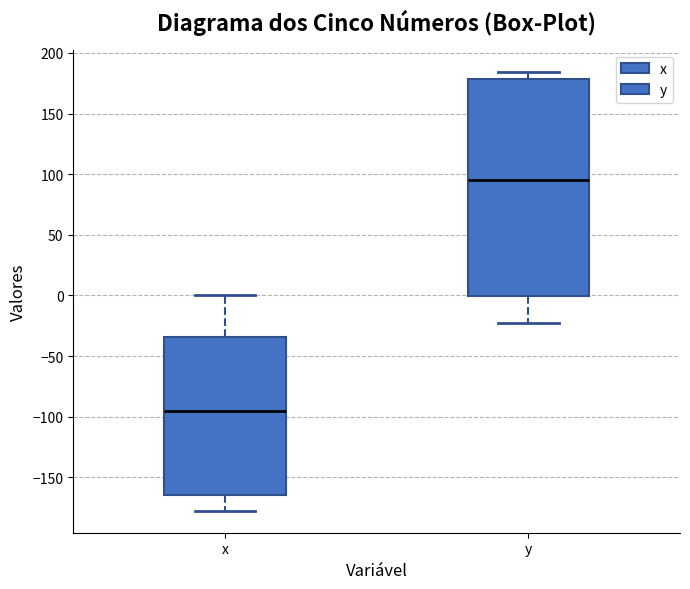

Comparing the boxes themselves (not the whiskers), which one is the tallest?

y